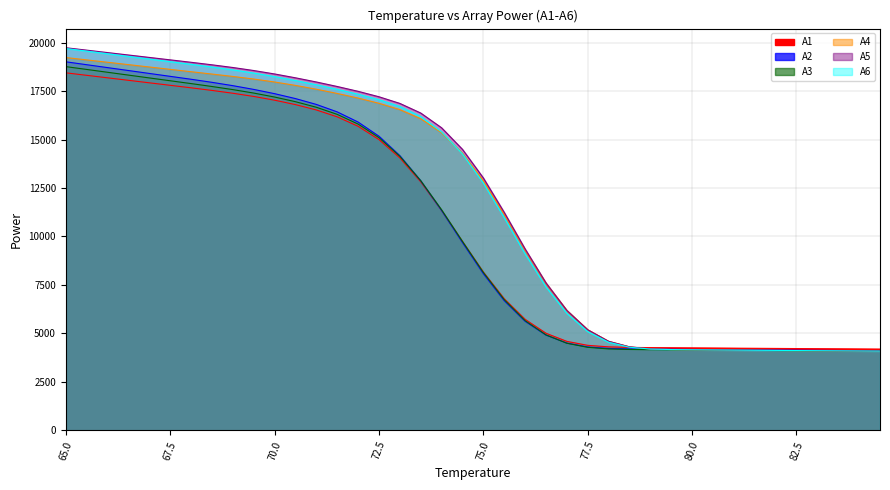

How many intersections are there between A4 and A5?

2